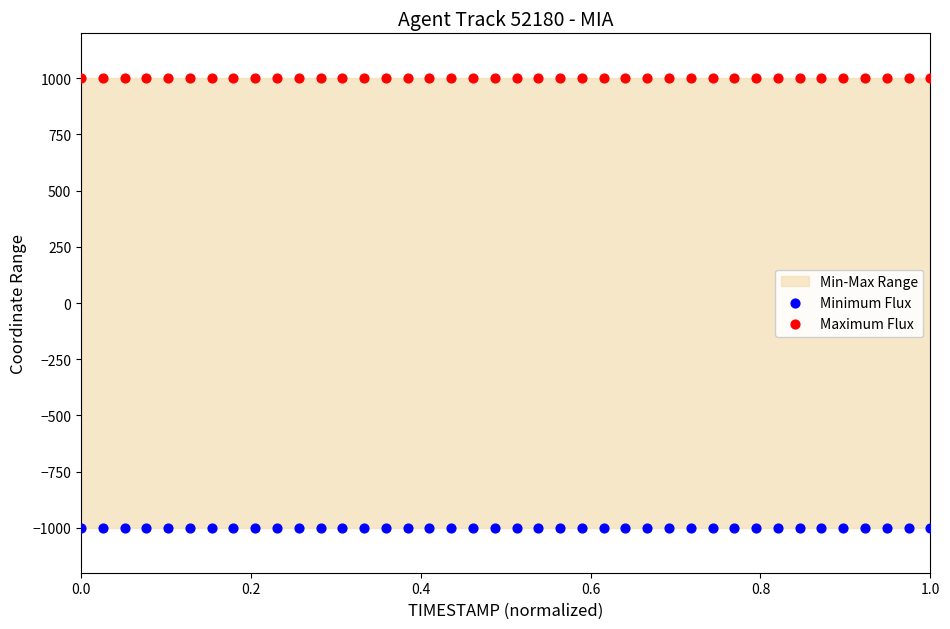

Which series reaches the minimum Y coordinate?

Minimum Flux